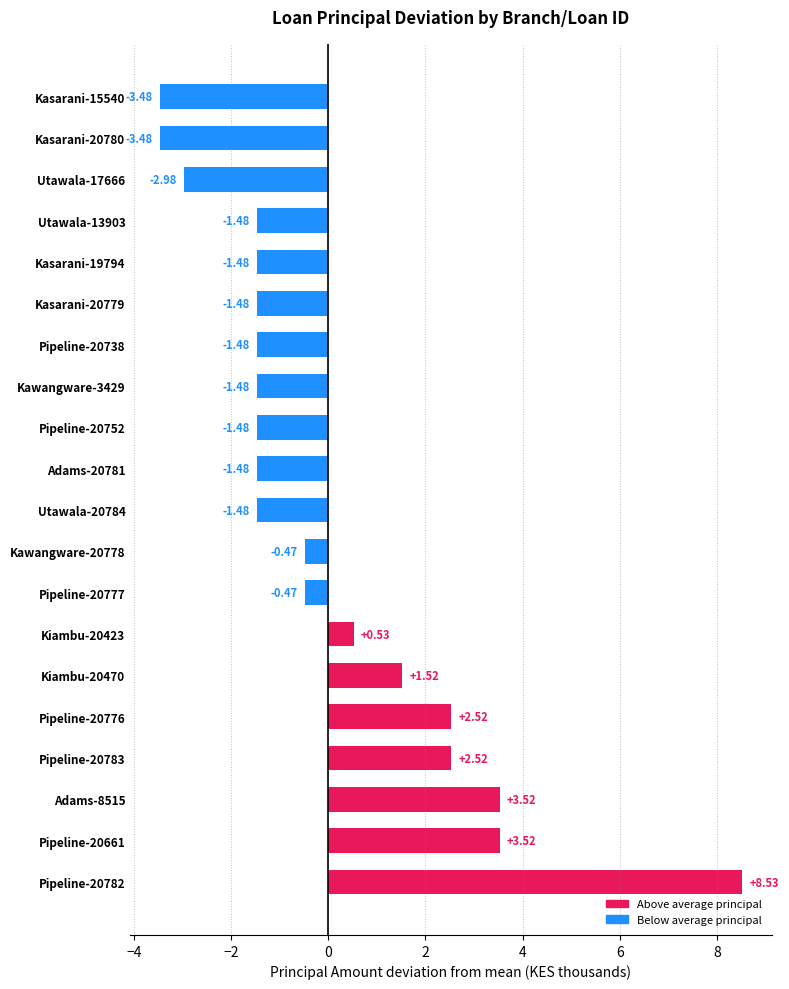

Between Kasarani-15540 and Kiambu-20470, which is larger?

Kiambu-20470